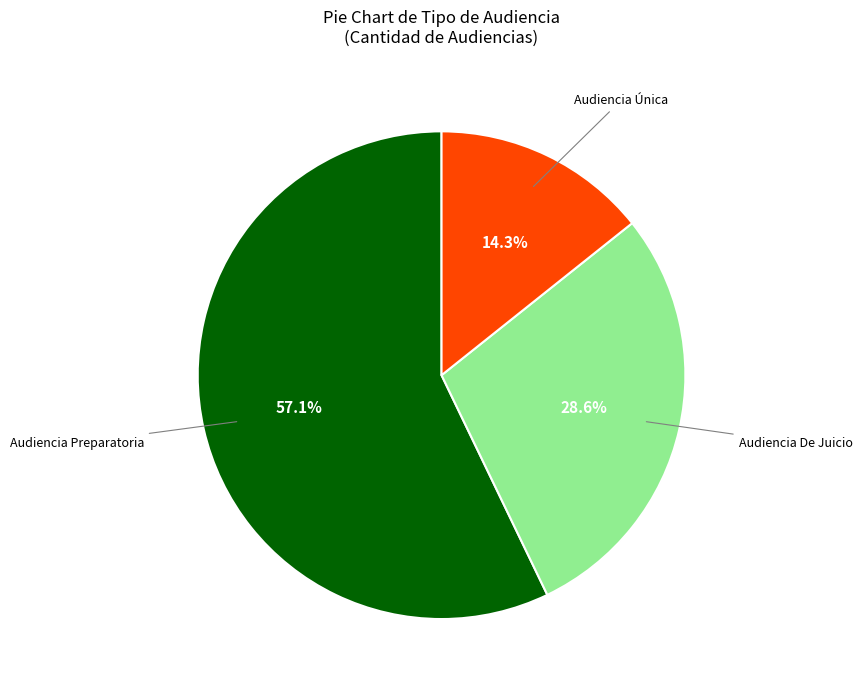

Is there a majority slice in this chart?

Yes